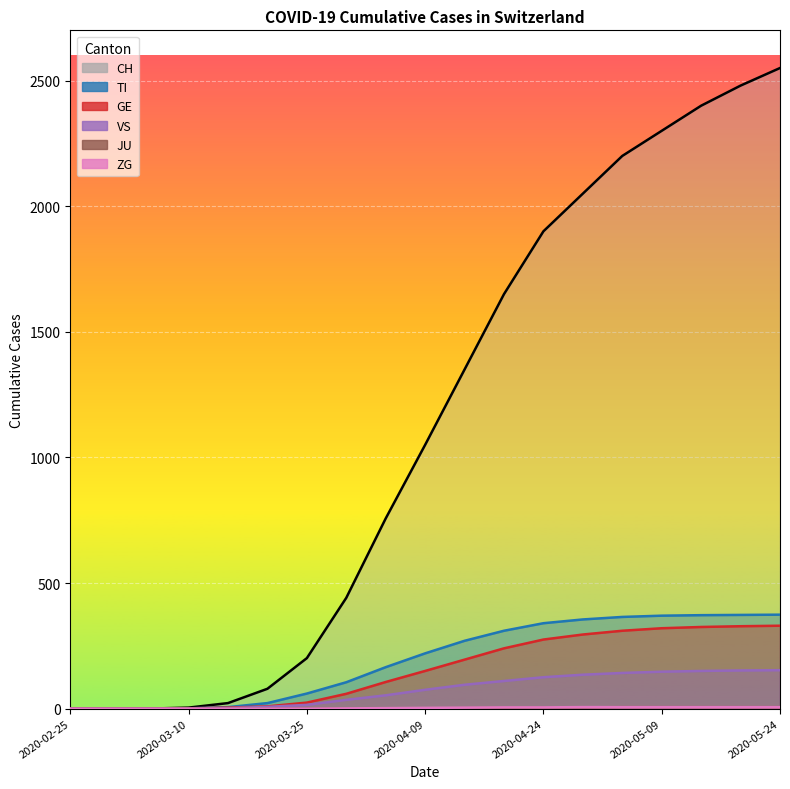

The GE series shows 24 at 2020-03-25. True or false?

True